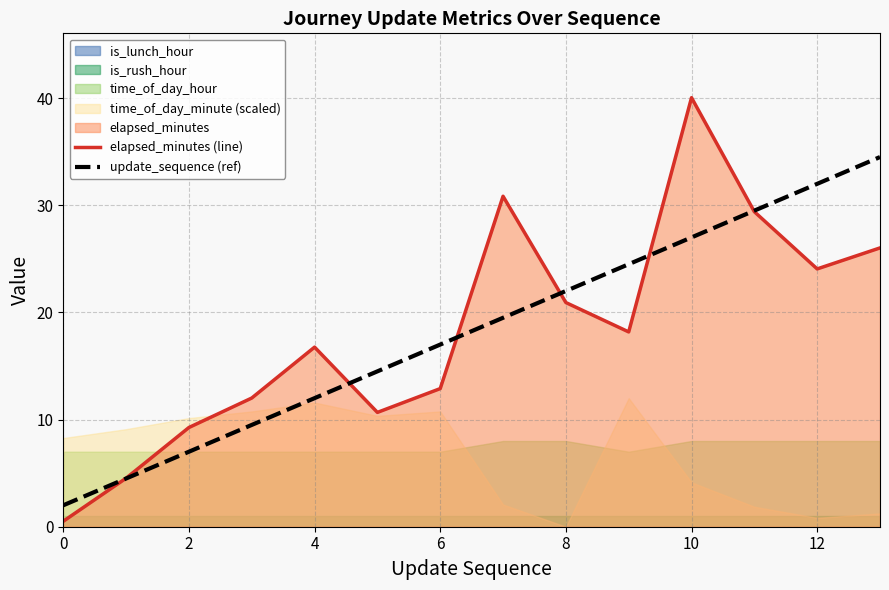

The value of elapsed_minutes (line) at 10 is 40.0. True or false?

True